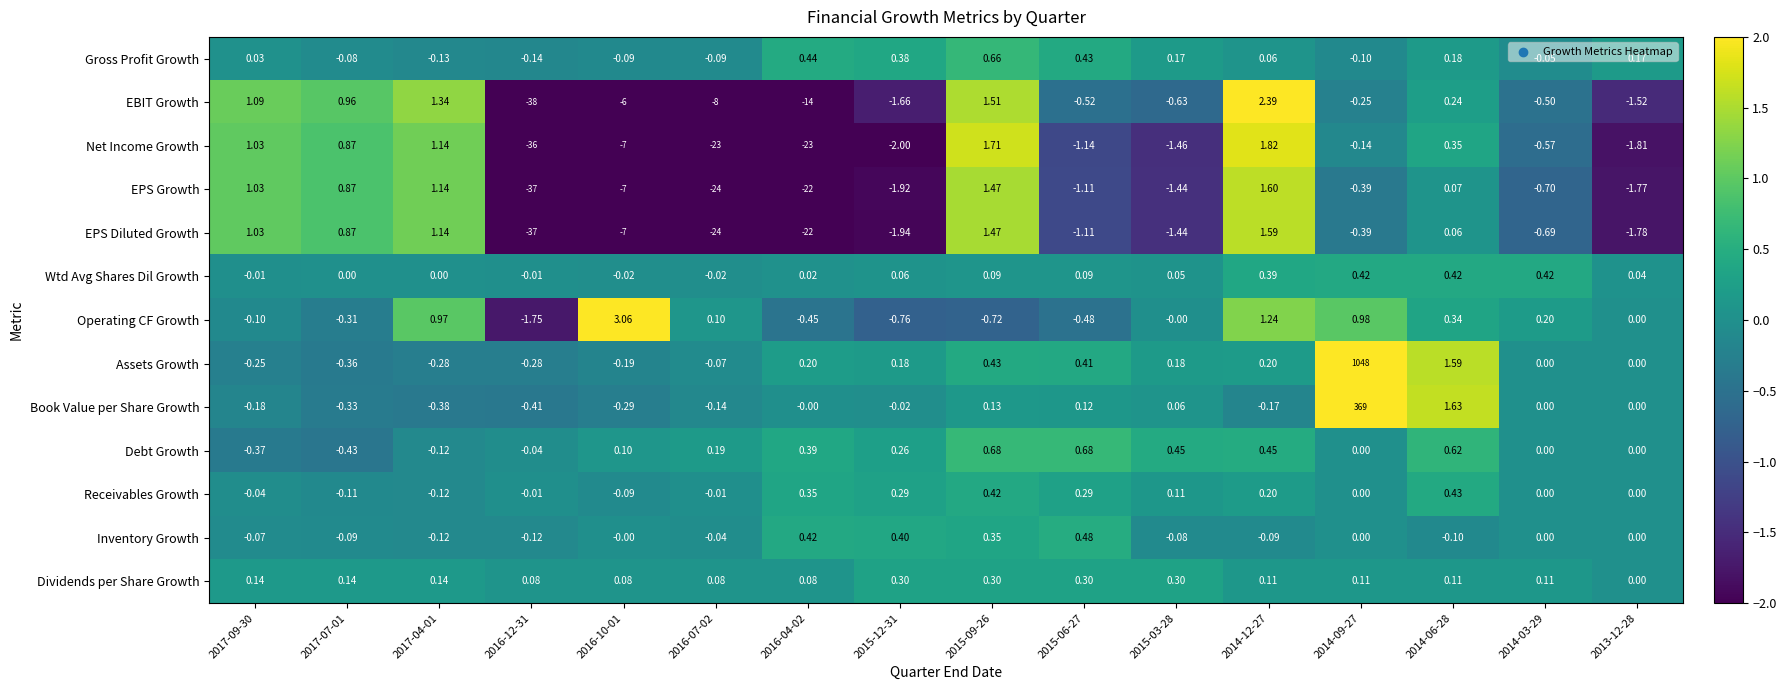

Rank the series by their maximum value, from highest to lowest.

Assets Growth, Book Value per Share Growth, Operating CF Growth, EBIT Growth, Net Income Growth, EPS Growth, EPS Diluted Growth, Debt Growth, Gross Profit Growth, Inventory Growth, Receivables Growth, Wtd Avg Shares Dil Growth, Dividends per Share Growth